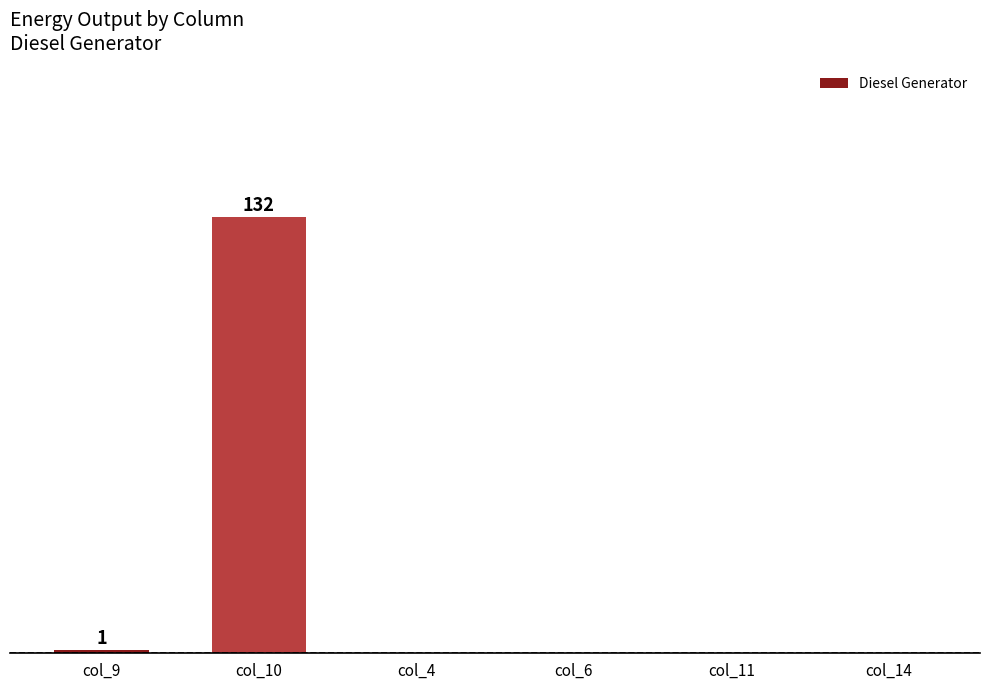

Are the bars horizontal?

No